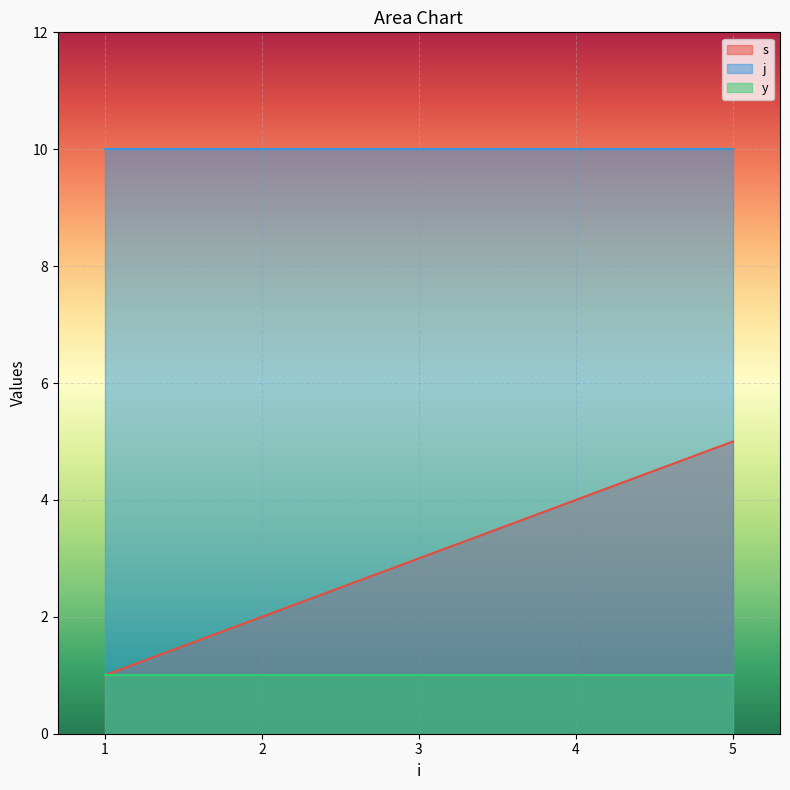

What are all the series names shown in the legend?

s, j, y